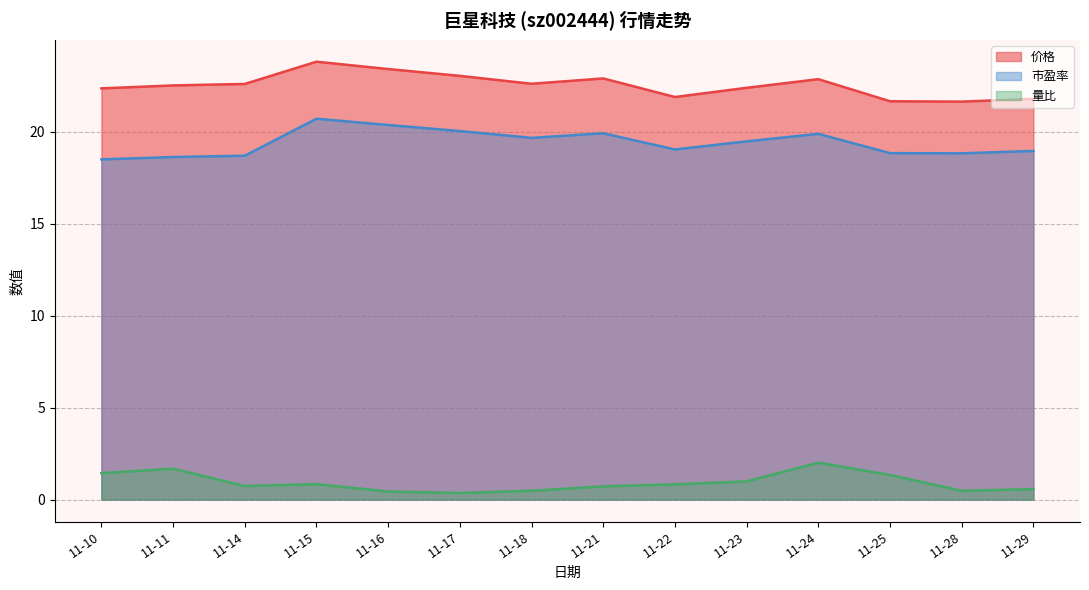

How many values in the 价格 series exceed 22?

10